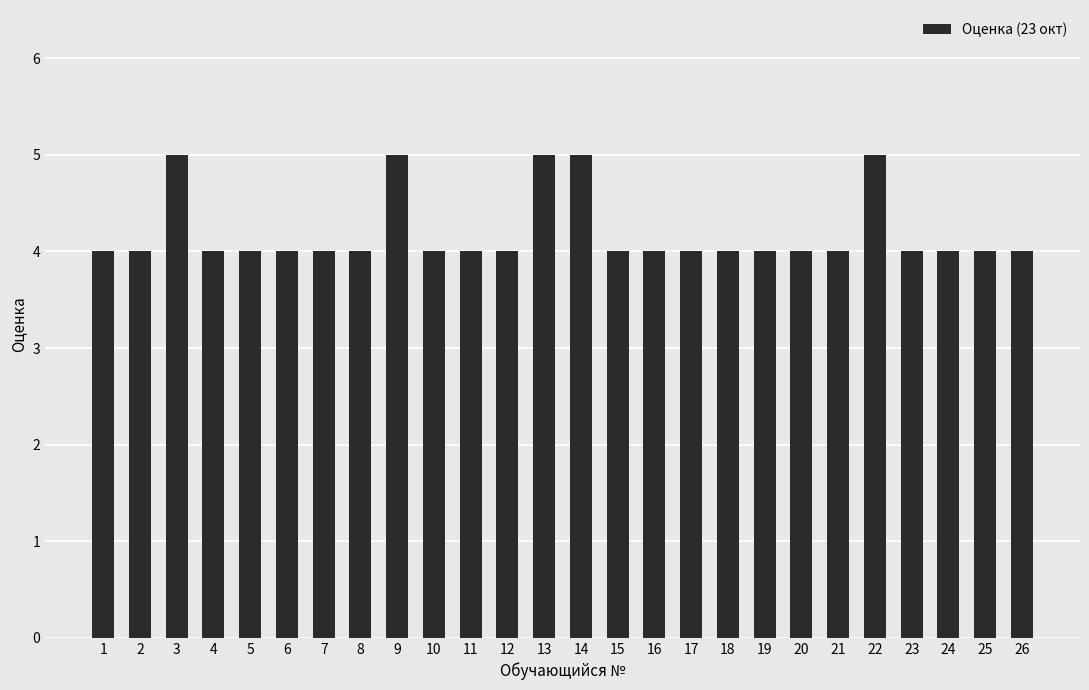

The chart shows a value of 4 at 23. True or false?

True